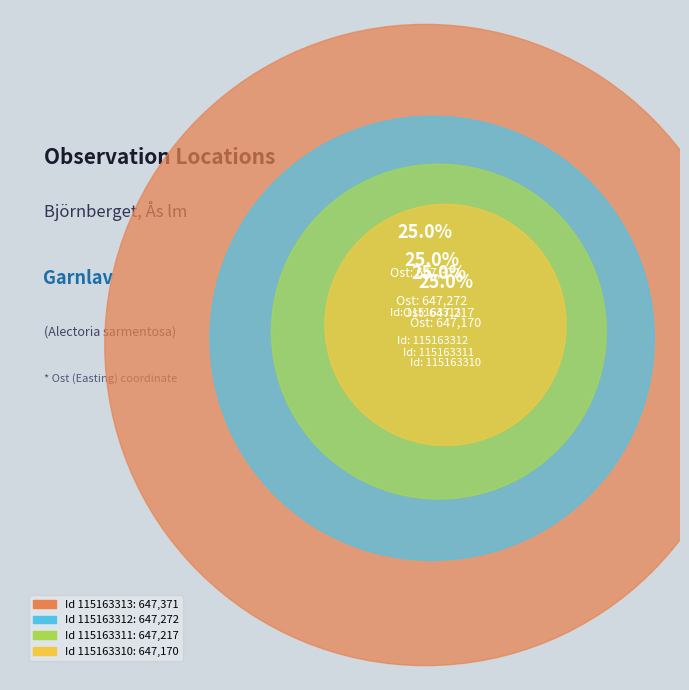

To the nearest percent, what is the combined percentage of 115163310 and 115163313?

50%